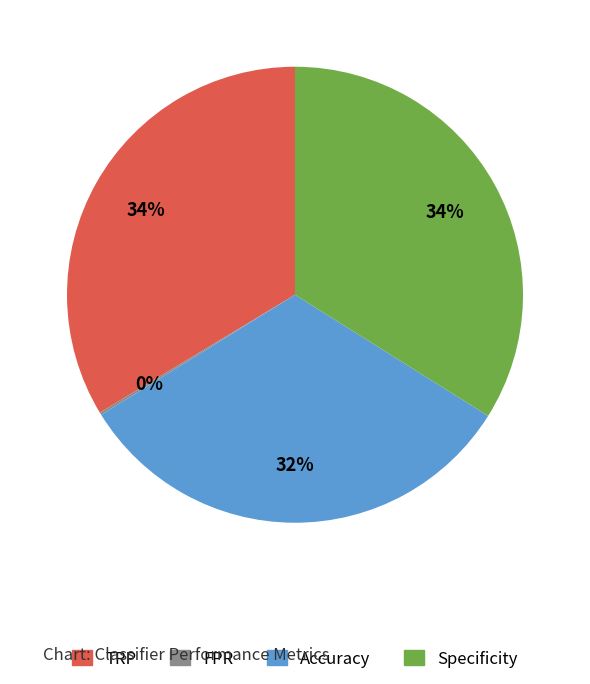

Combined, do TRP and Accuracy account for over 50%?

Yes